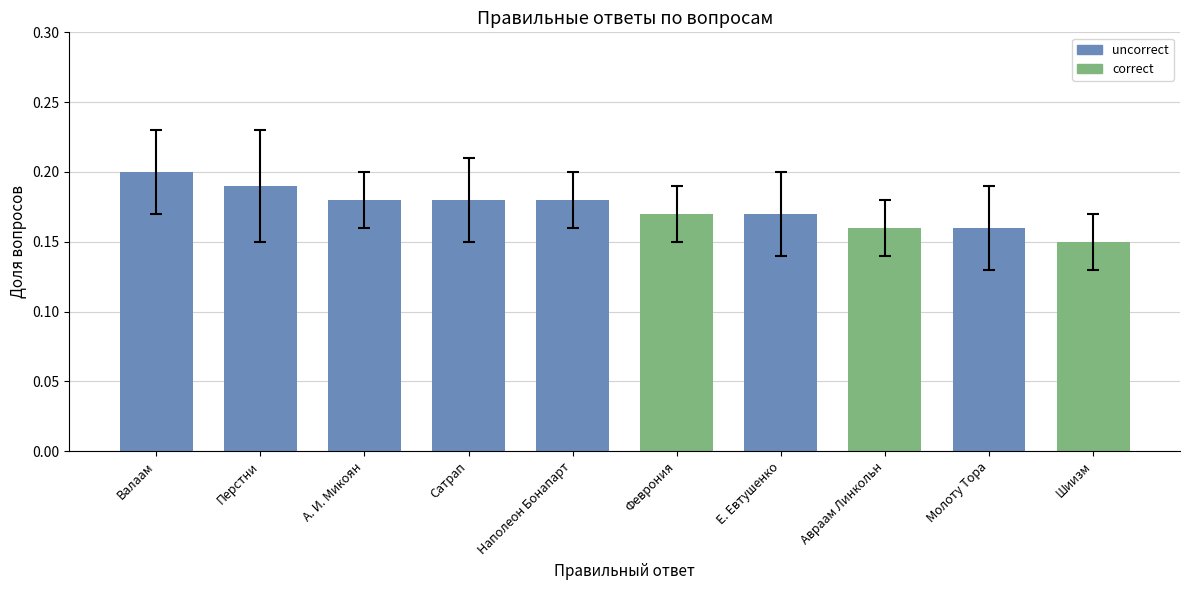

Which label corresponds to the largest value in the chart?

Валаам